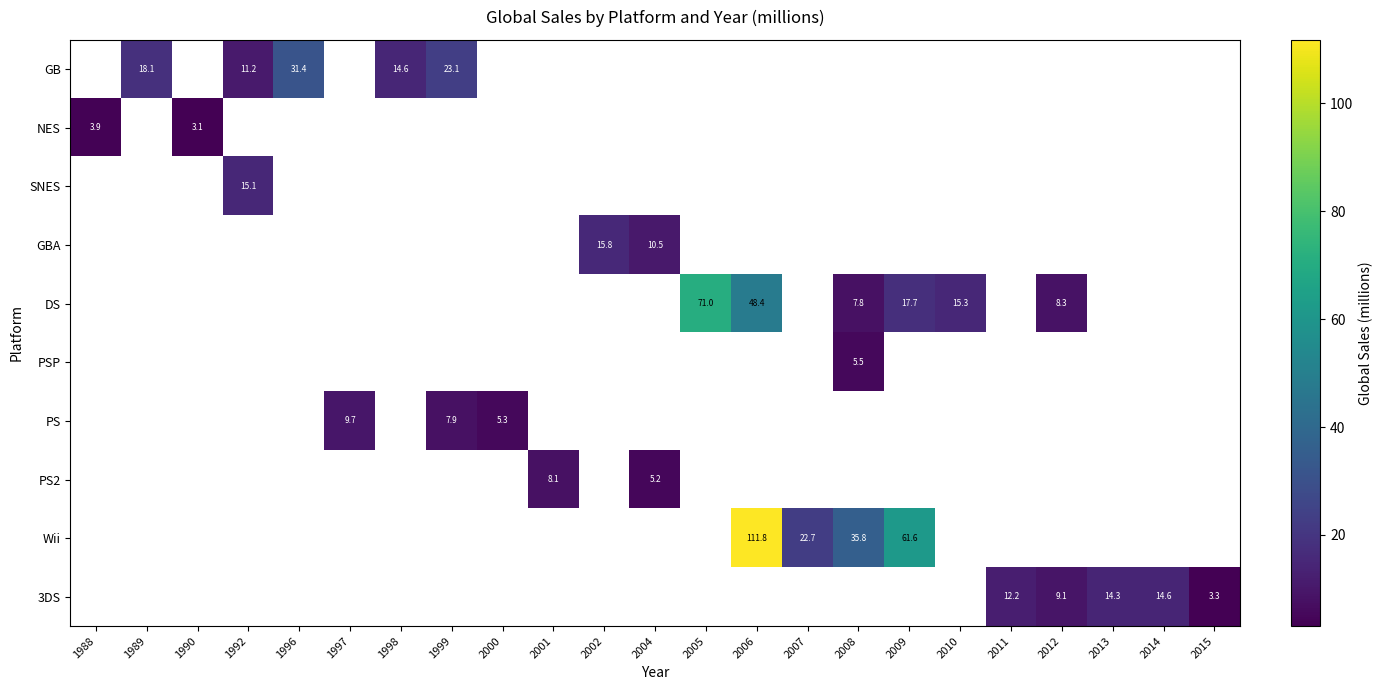

What is the maximum value shown in the chart?

111.8